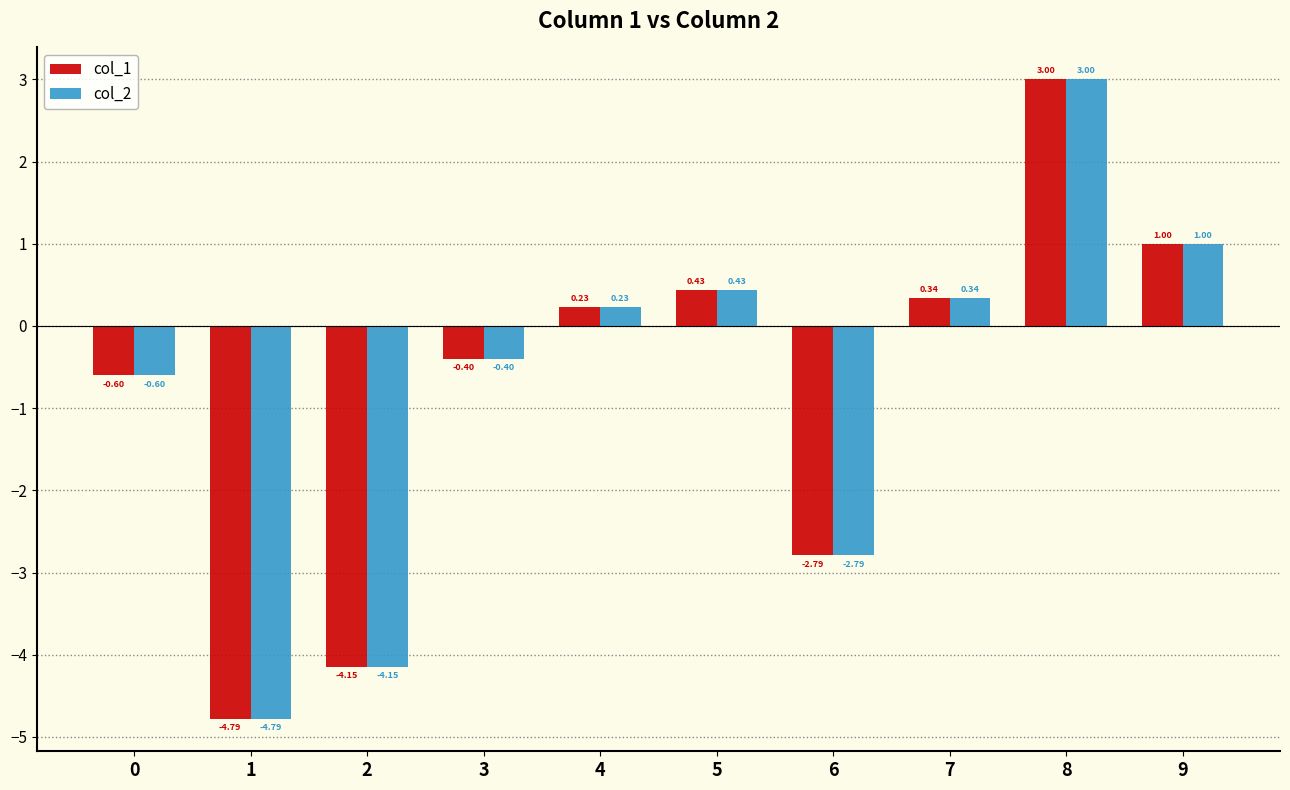

What is the sum of the col_2 values at 5 and 9?

1.4